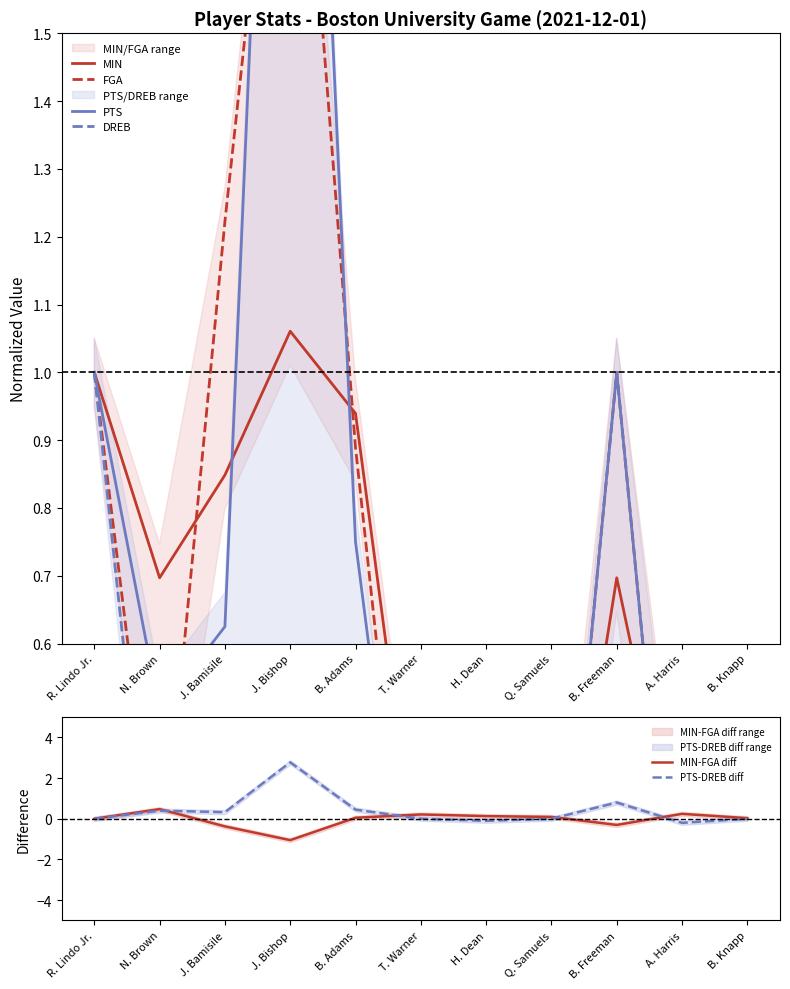

List the series in order of their peak value, lowest first.

MIN-FGA diff, DREB, MIN, FGA, PTS-DREB diff, PTS